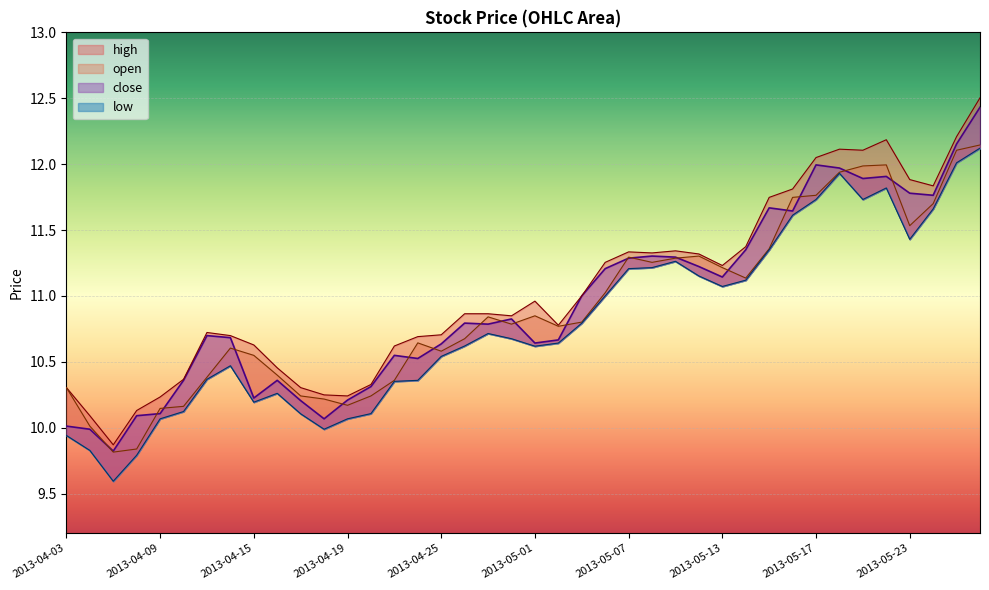

How many lines are shown in the chart?

4